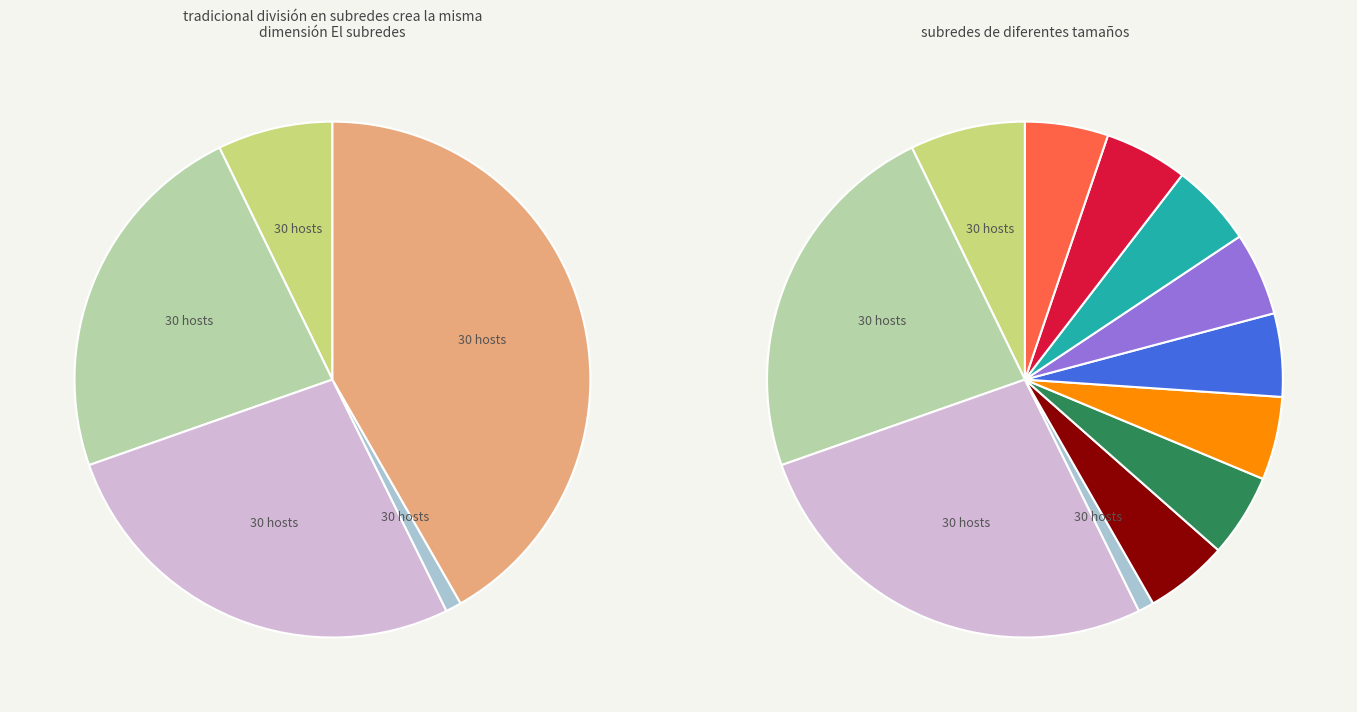

Is there any slice that represents more than half of the pie?

No